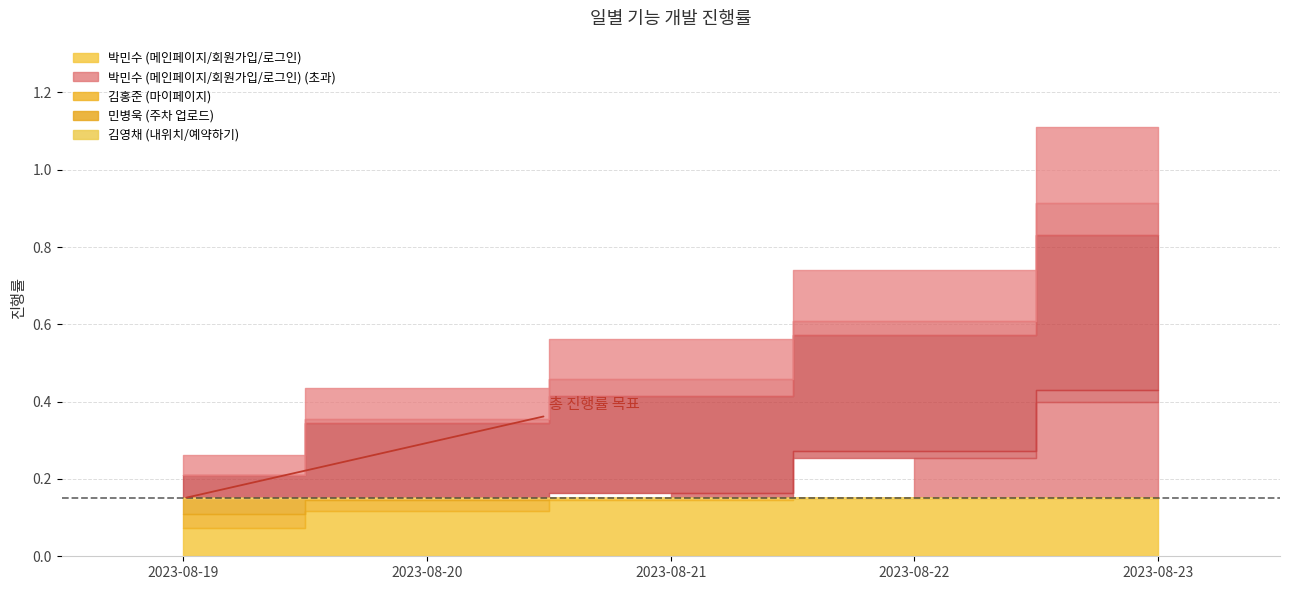

Which series has the largest total across all categories?

민병욱 (주차 업로드)